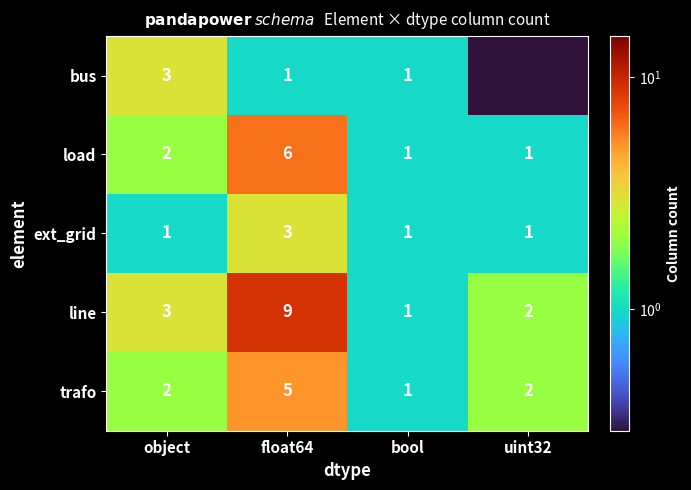

What is the difference between the highest and lowest values at float64?

8.0